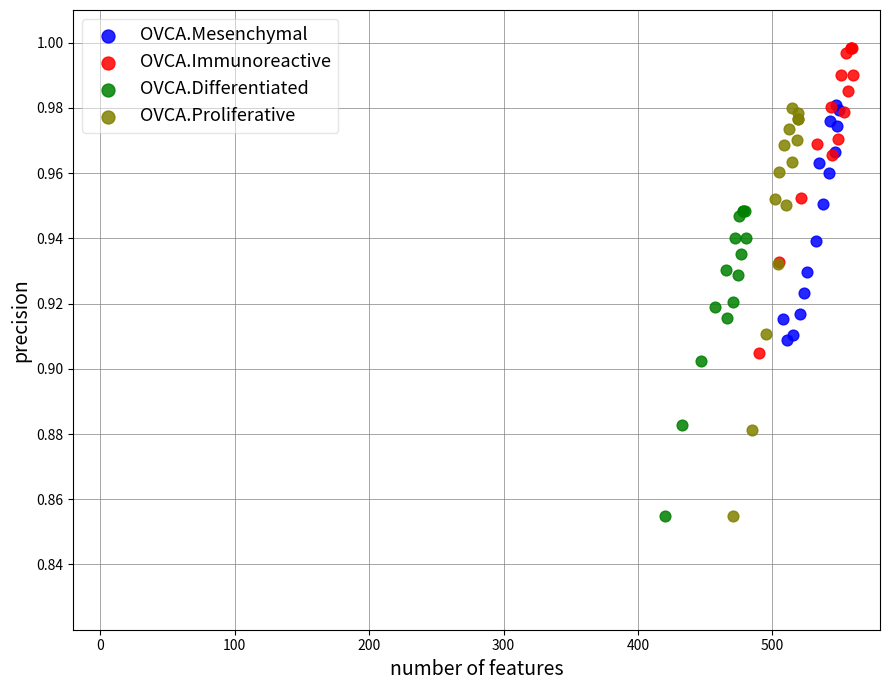

Which series contains the highest Y value?

OVCA.Immunoreactive